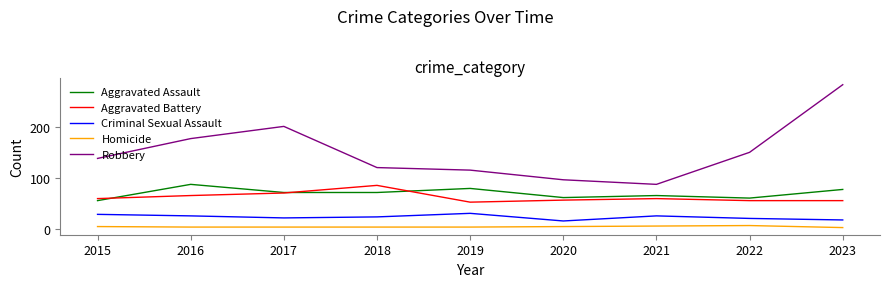

Between 2016 and 2018, which series saw the biggest shift?

Robbery